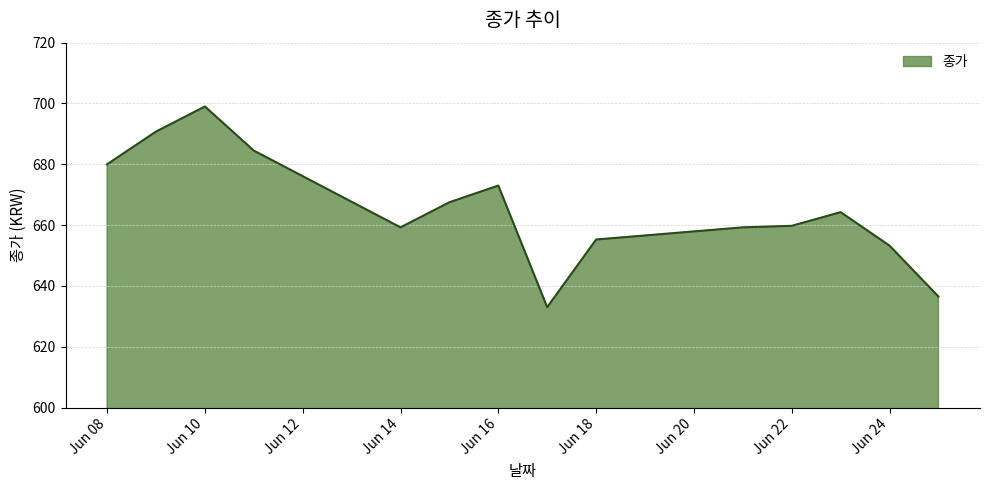

What is the difference between the maximum and minimum values?

66.0